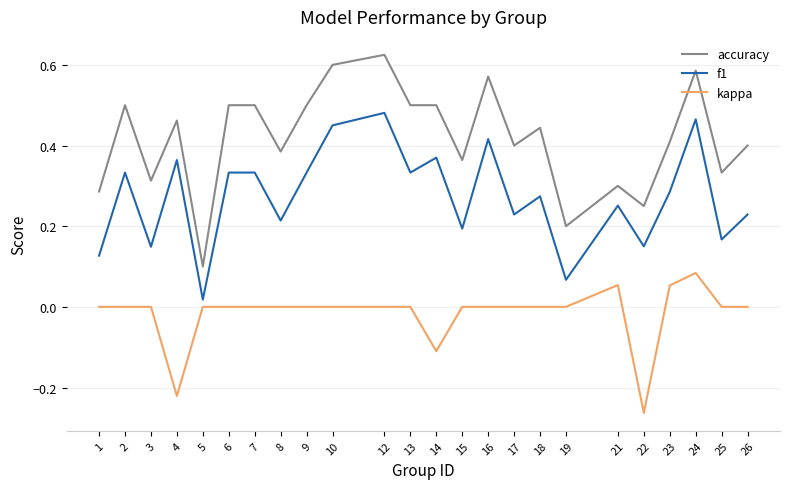

How many lines are shown in the chart?

3